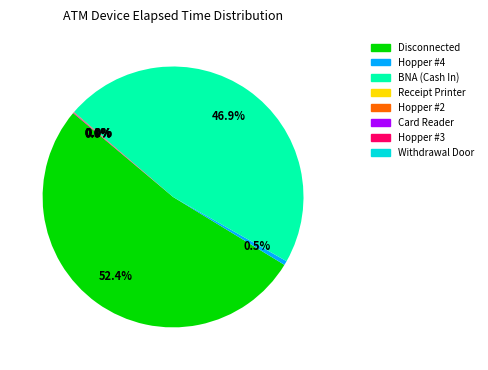

Is the sum of Hopper #4 and Disconnected greater than half?

Yes